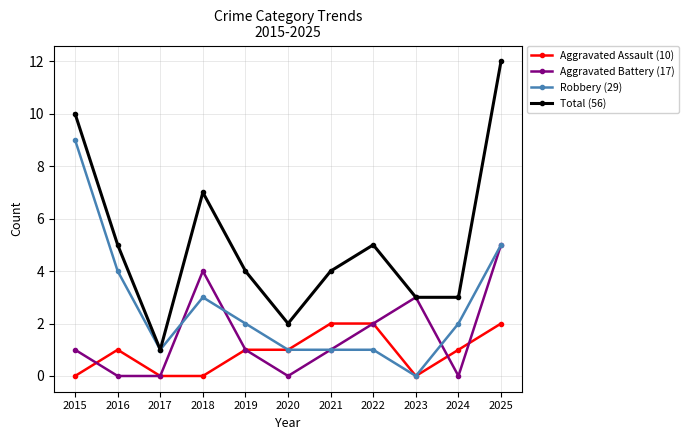

Which series has the largest range (max minus min)?

Total (56)